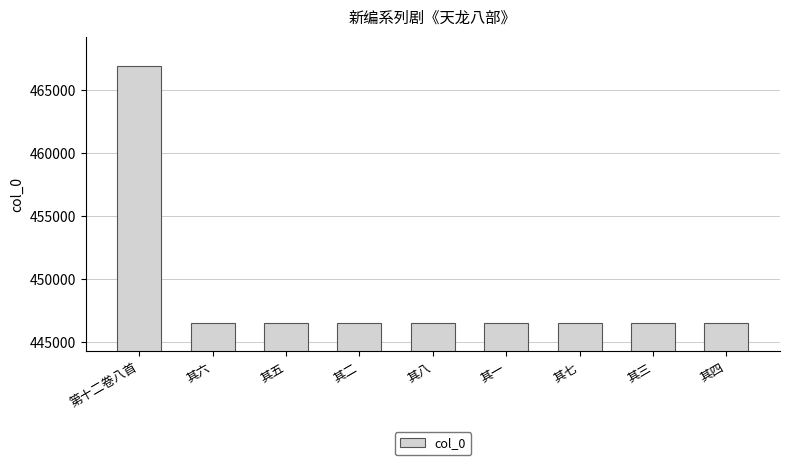

What is the difference between the maximum and minimum values?

20418